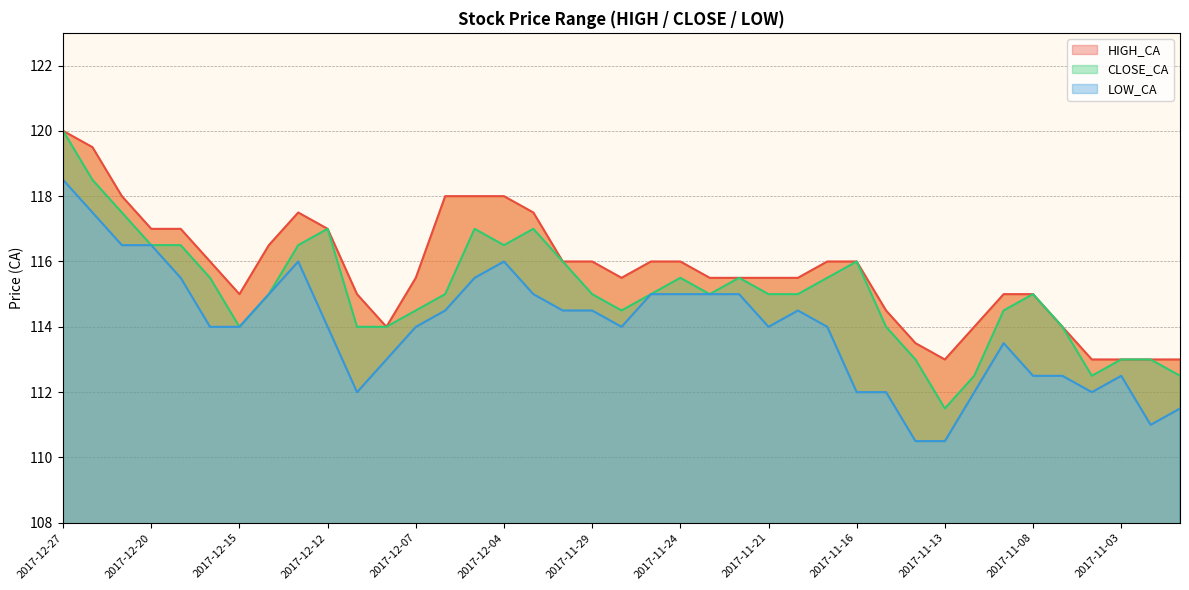

What is the difference between the maximum and minimum values in the LOW_CA series?

8.0